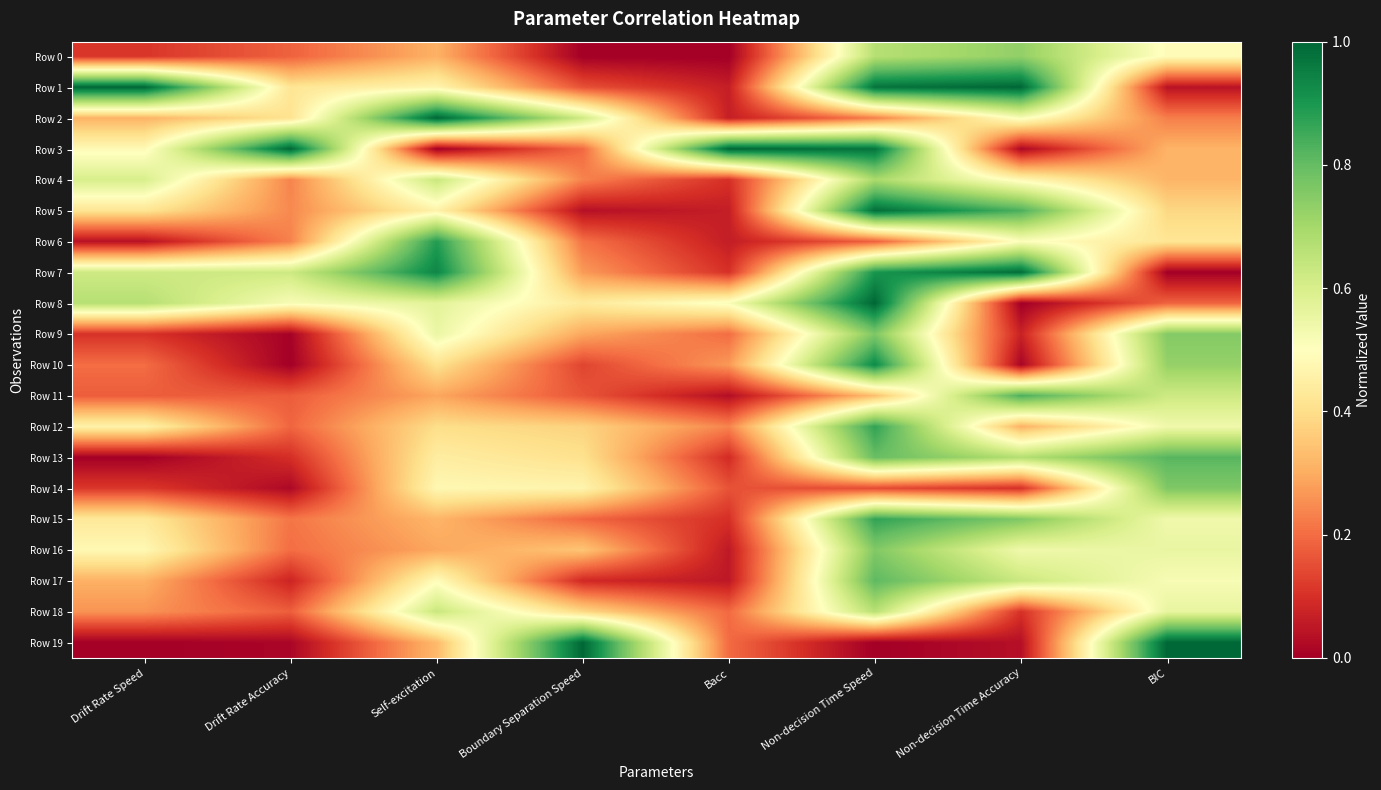

Which series has the largest range (max minus min)?

Row 3